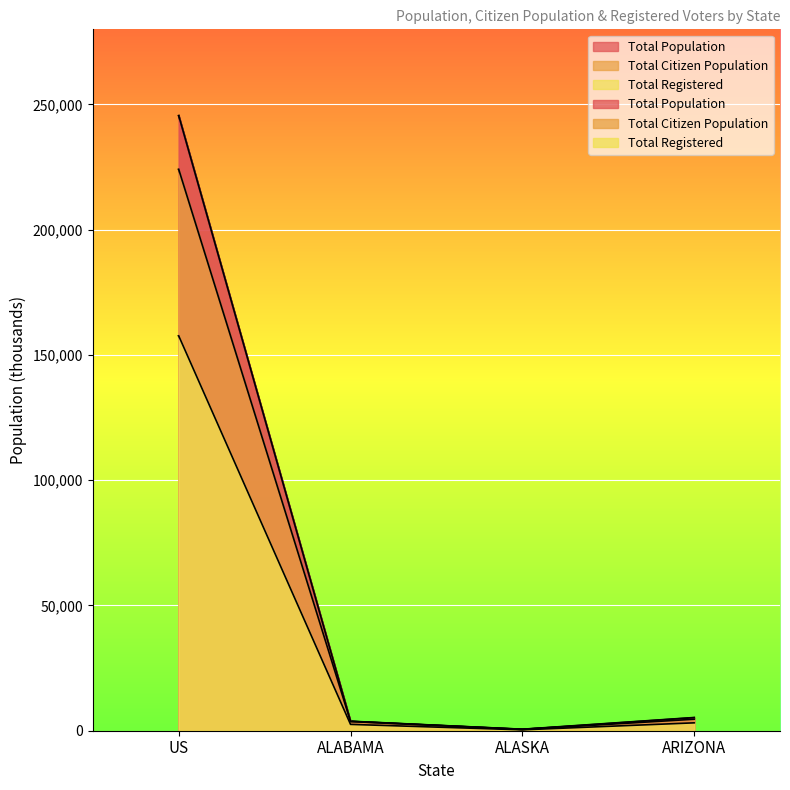

What is the label of the 2nd point from the right?

ALASKA